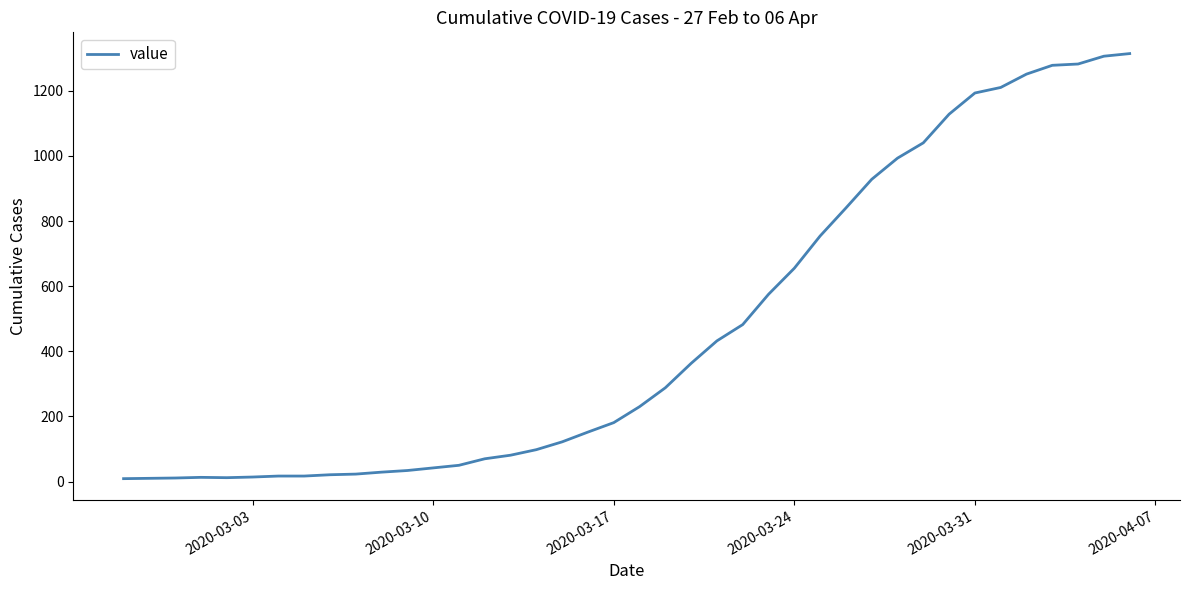

What is the difference between the maximum and minimum values?

1305